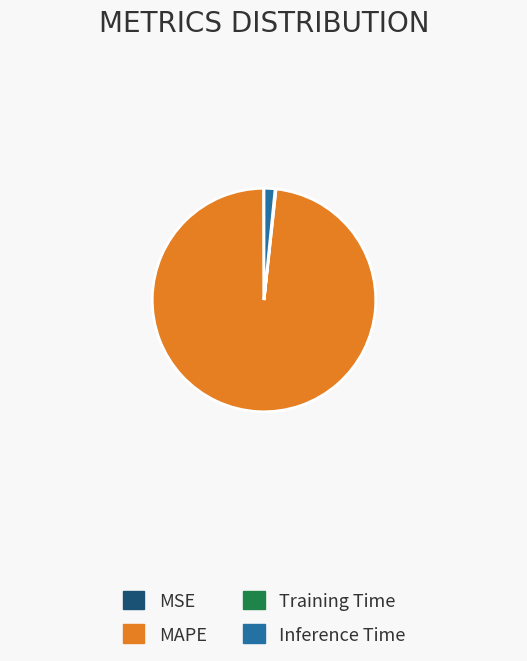

Which category has the biggest portion of the pie?

MAPE